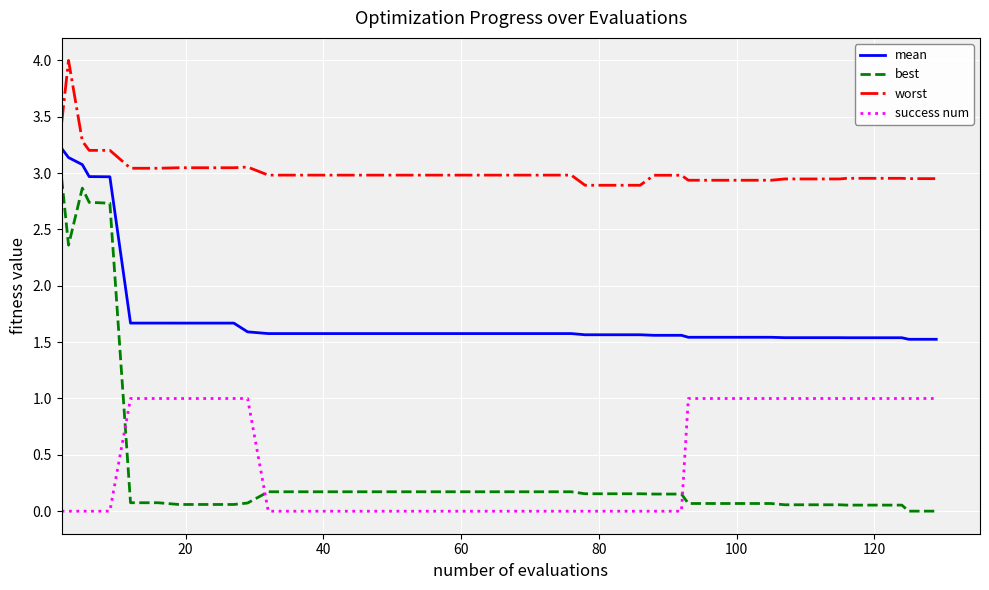

Rank the series by their maximum value, from highest to lowest.

worst, mean, best, success num